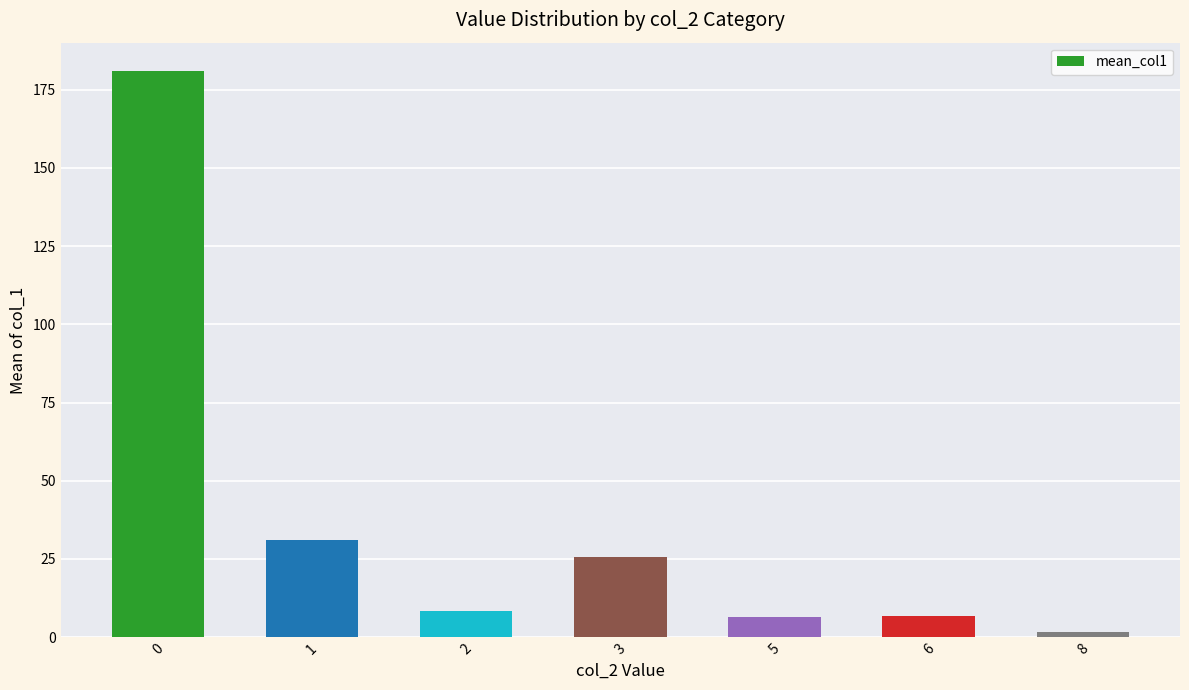

Between 6 and 8, which is larger?

6